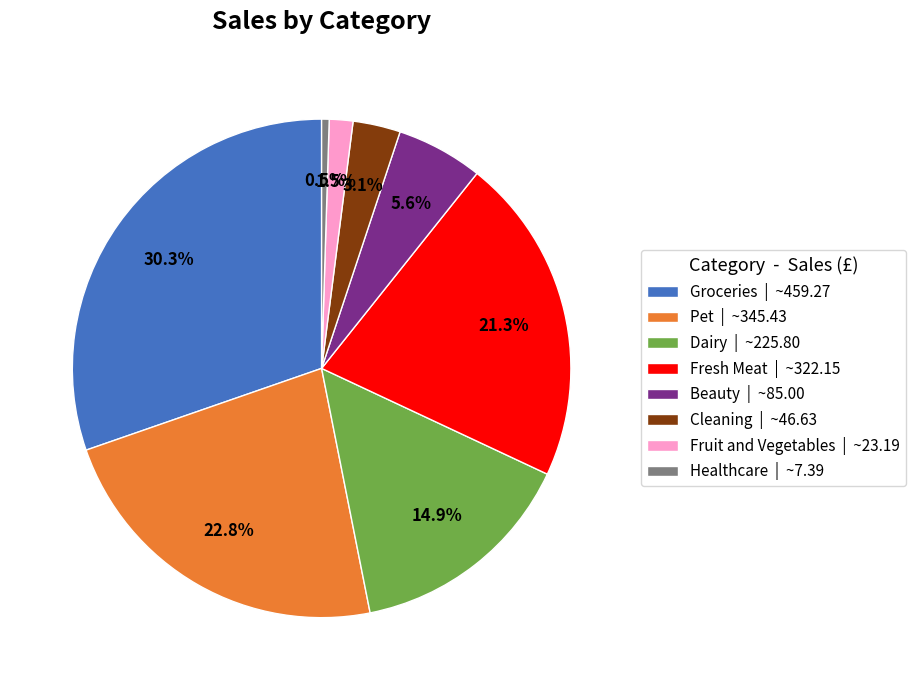

How many slices are in this pie chart?

8